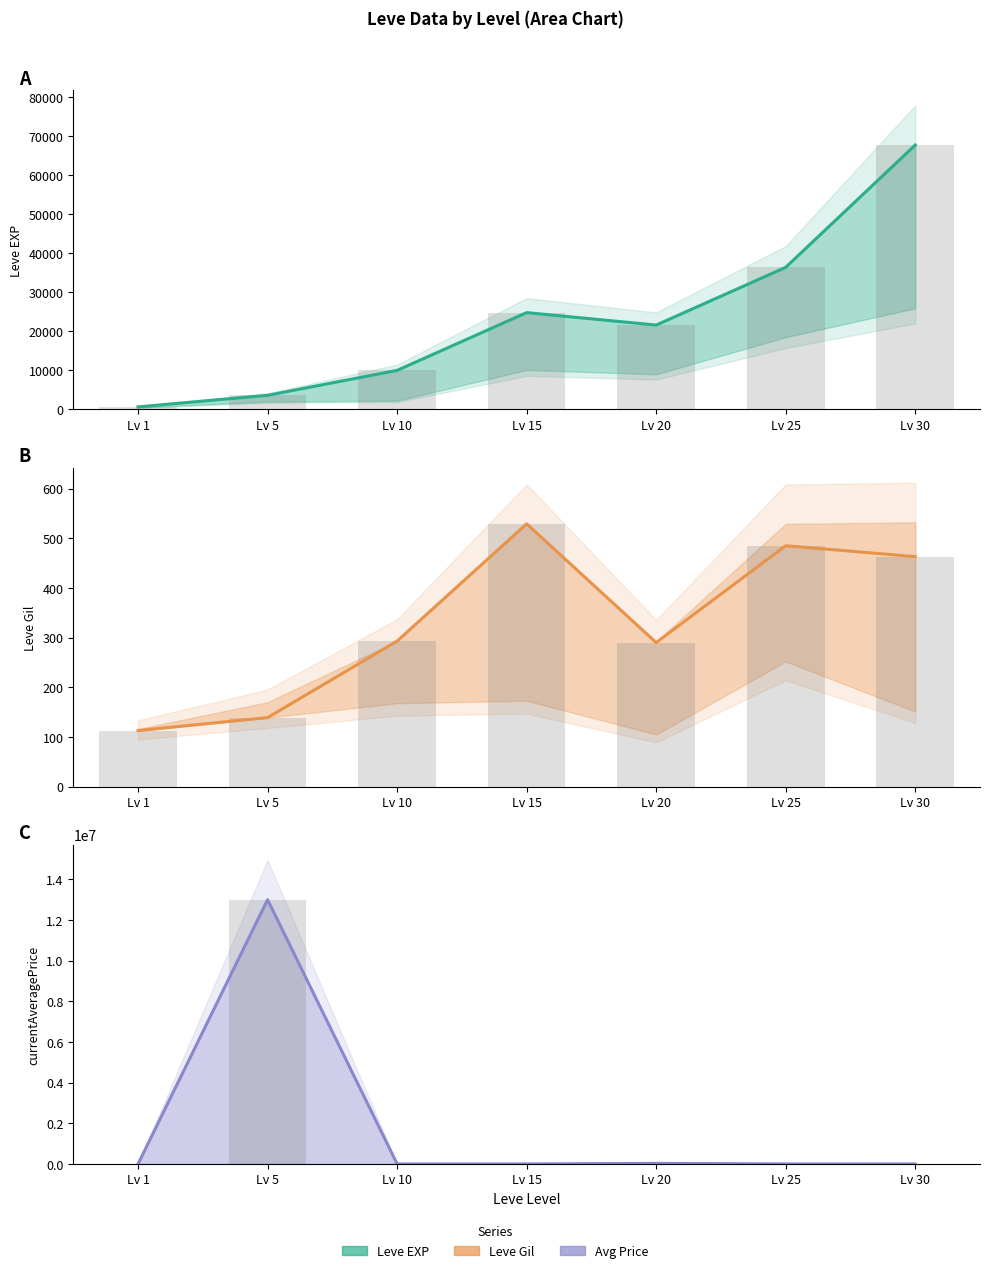

How many values in the Leve EXP bars series are below 21600?

3